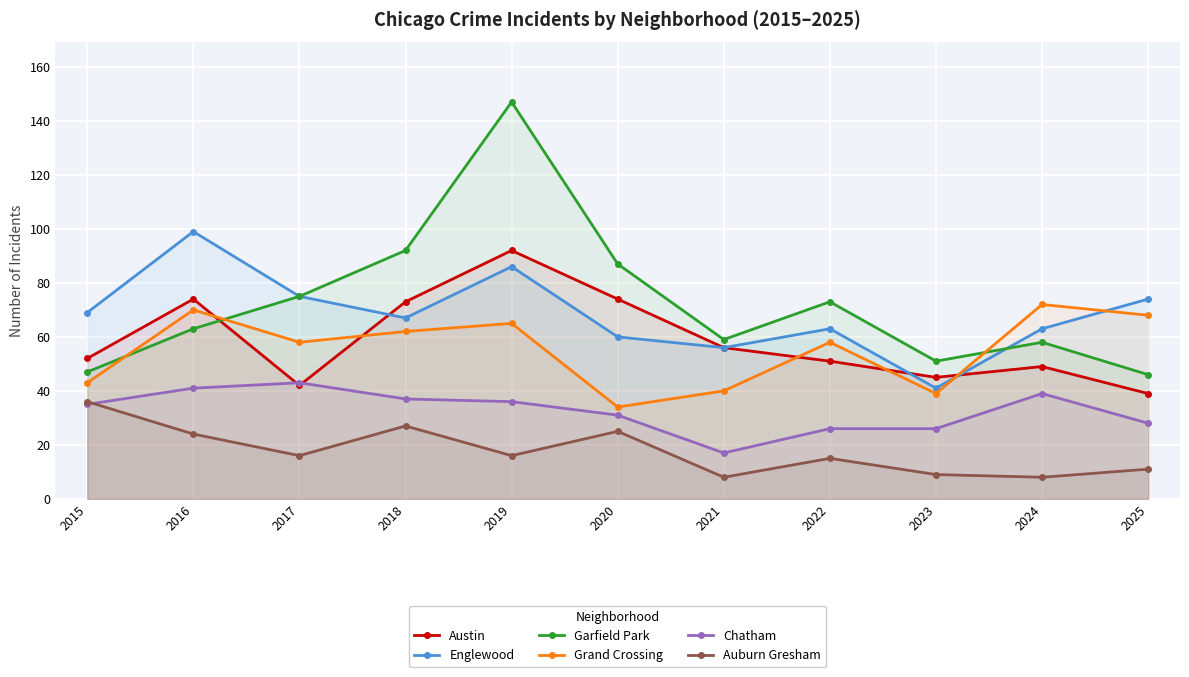

How many intersections are there between Austin and Englewood?

3